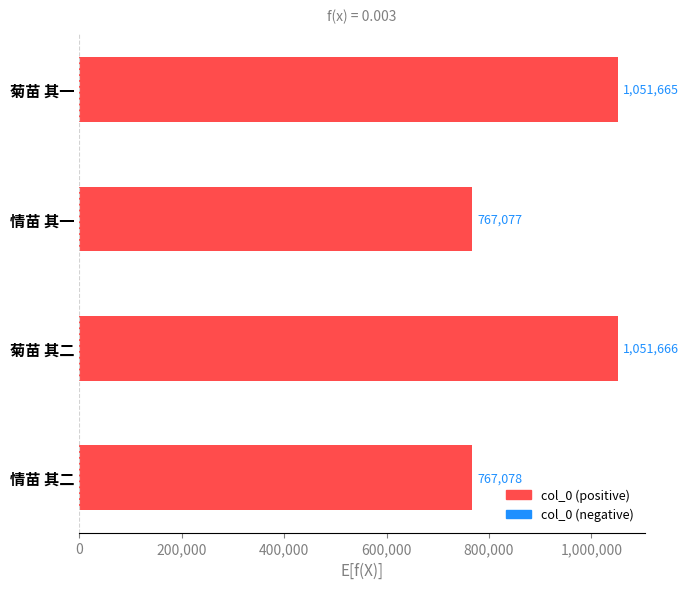

Rank the categories by value from highest to lowest.

菊苗 其二, 菊苗 其一, 情苗 其二, 情苗 其一